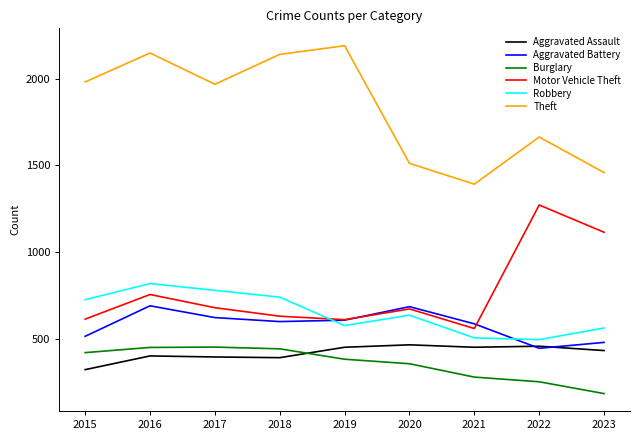

Which series changed the most between 2018 and 2020?

Theft